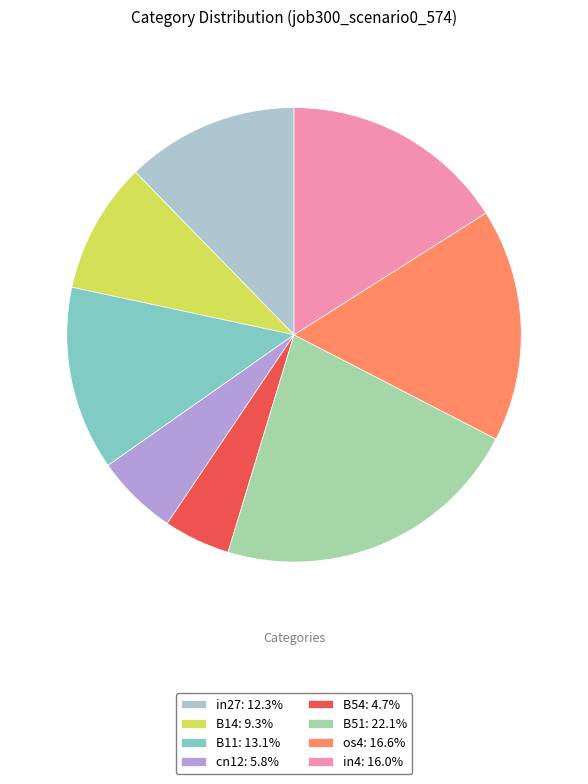

Combined, do B51: 22.1% and B11: 13.1% account for over 50%?

No